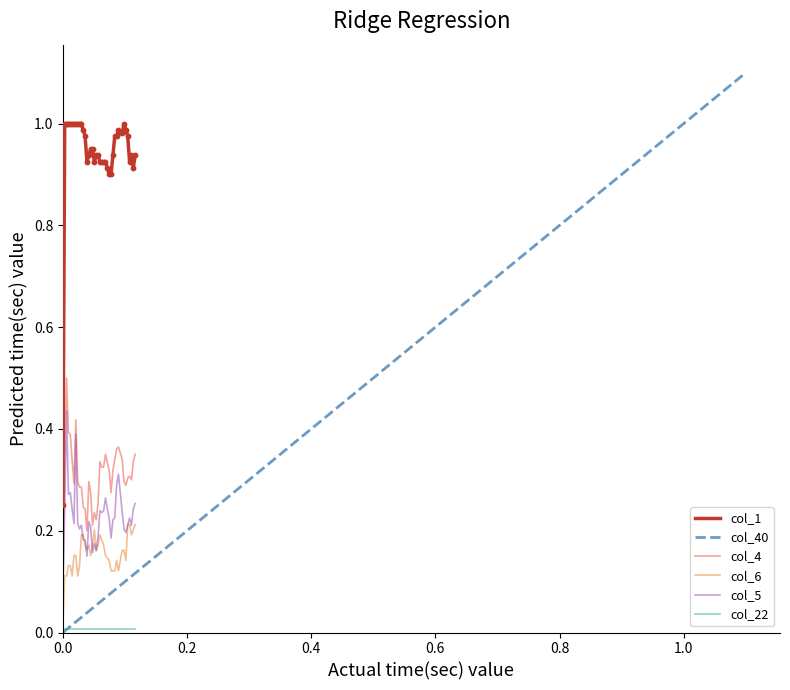

True or false: col_4 and col_1 intersect in this chart.

False